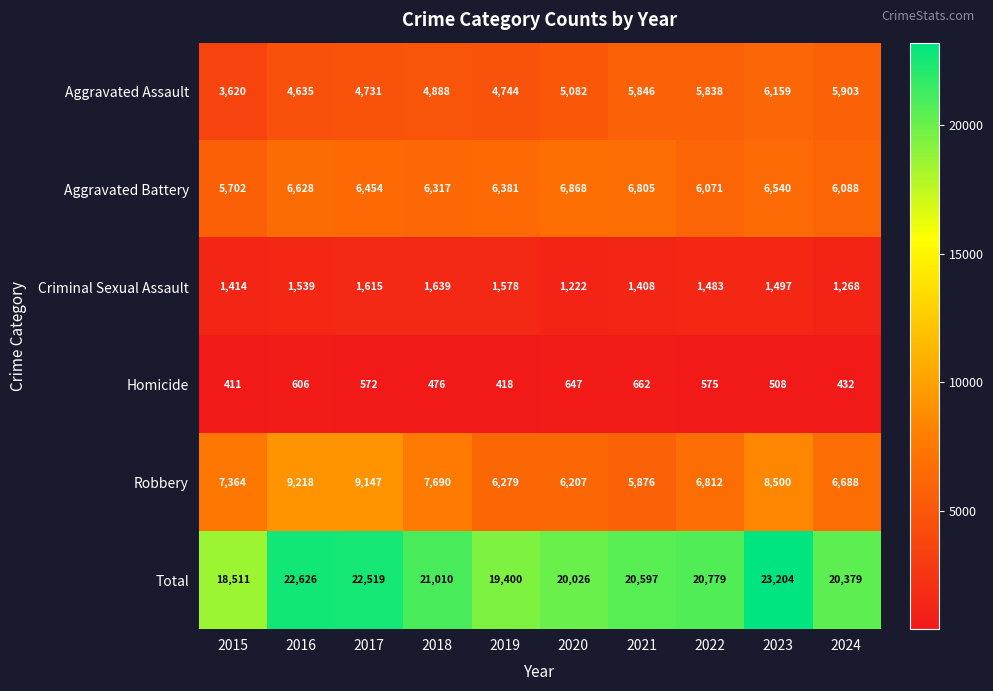

What is the sum of all Total values?

209051